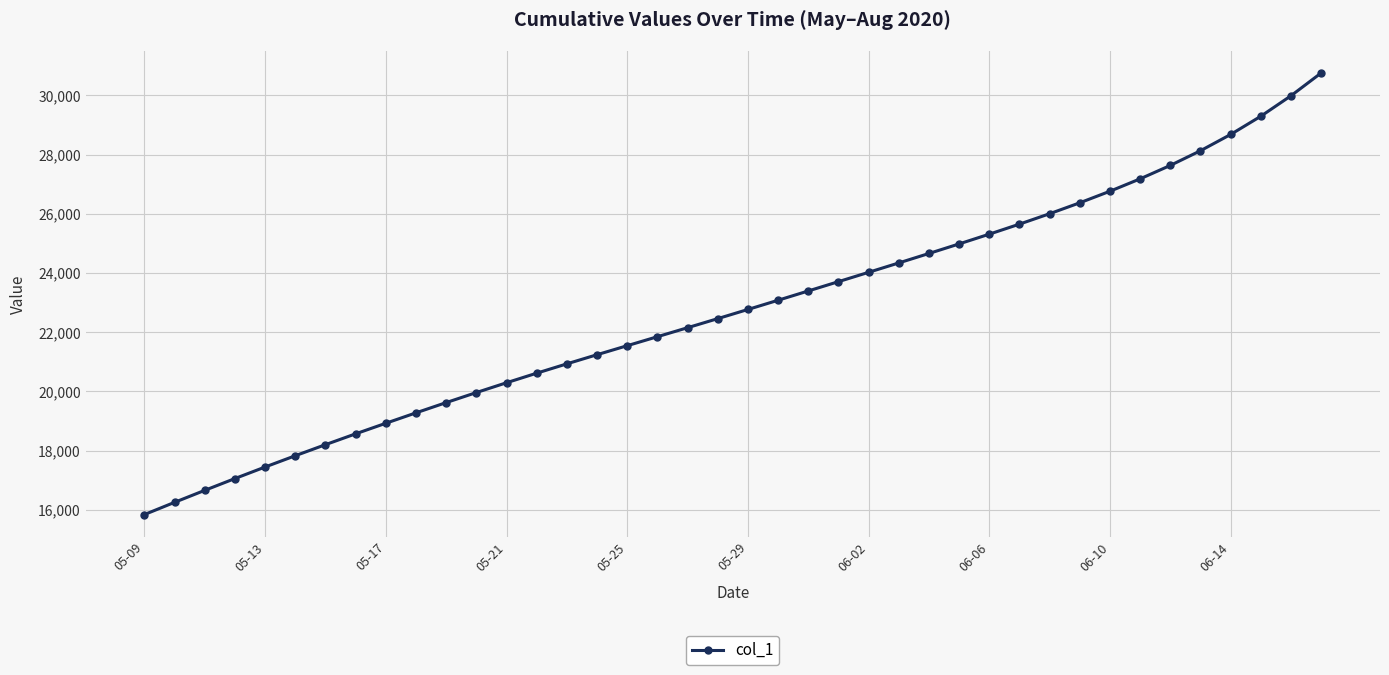

What is the difference between the second highest and second lowest values?

13732.6